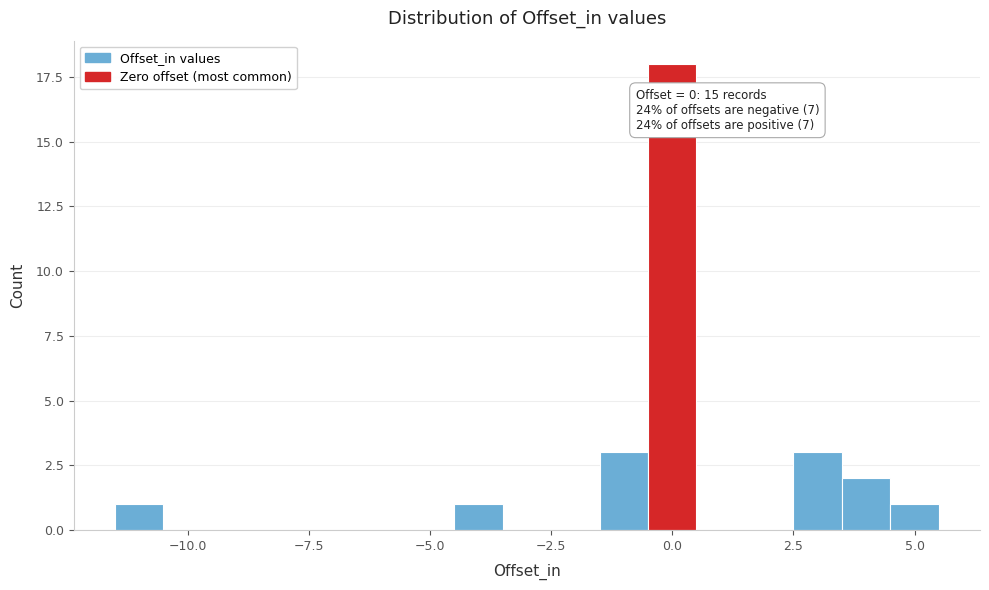

Around what value on the x-axis is the tallest bar? Give the approximate position of its centre, as read against the axis.

0.0